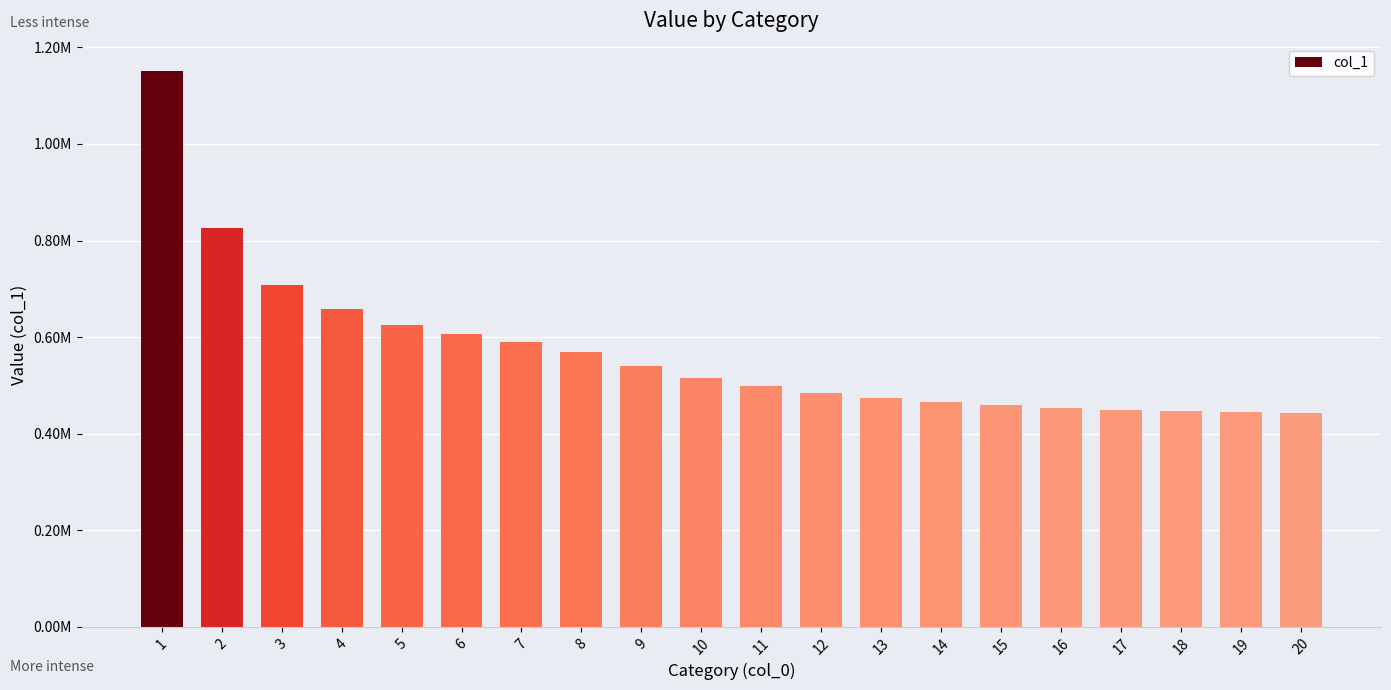

True or false: the data shows 655572.1 at 12.

False